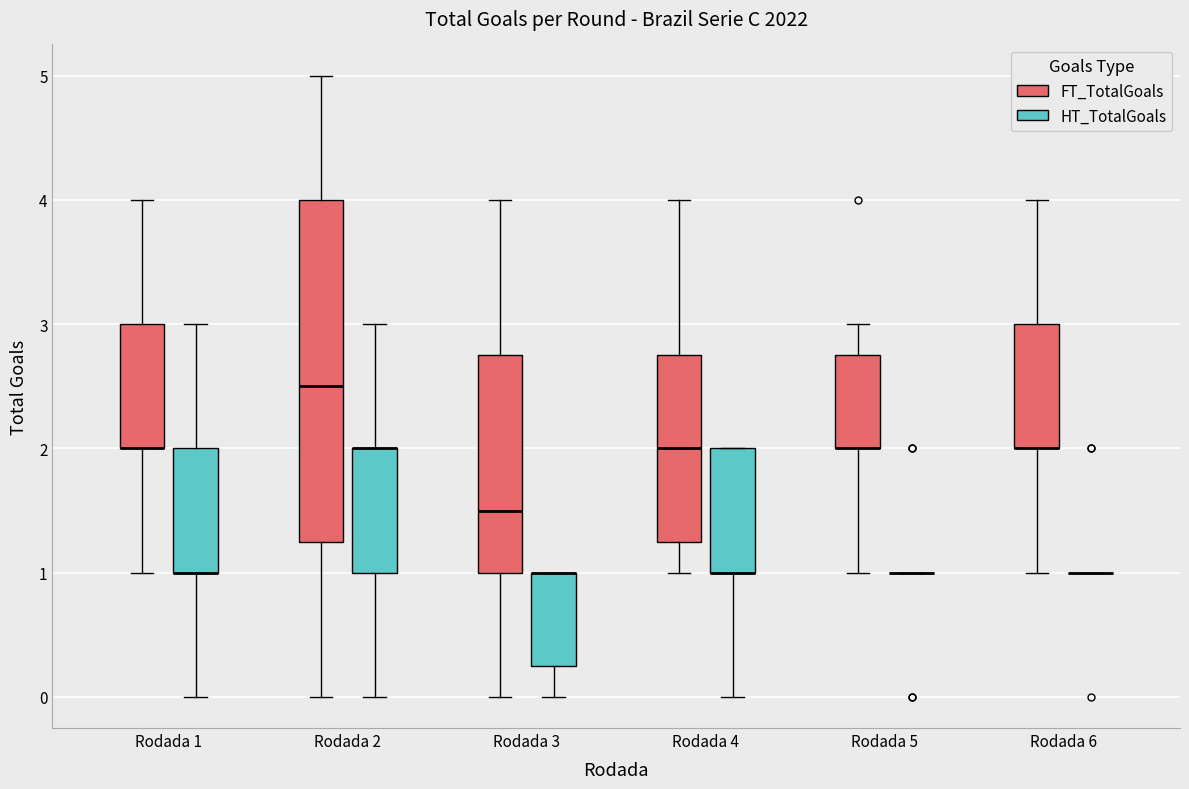

Reading left to right, transcribe this box plot: for each box, give where its median line is, the range the box spans, and where its two whiskers end, as read against the y-axis. The values are not printed on the chart, so give them approximately, as read against the axis.

Rodada 1 (FT_TotalGoals): median 2.0 (drawn on the box's lower edge), box 2.0 to 3.0, whiskers 1.0 to 4.0
Rodada 1 (HT_TotalGoals): median 1.0 (drawn on the box's lower edge), box 1.0 to 2.0, whiskers 0.0 to 3.0
Rodada 2 (FT_TotalGoals): median 2.5, box 1.3 to 4.0, whiskers 0.0 to 5.0
Rodada 2 (HT_TotalGoals): median 2.0 (drawn on the box's upper edge), box 1.0 to 2.0, whiskers 0.0 to 3.0
Rodada 3 (FT_TotalGoals): median 1.5, box 1.0 to 2.8, whiskers 0.0 to 4.0
Rodada 3 (HT_TotalGoals): median 1.0 (drawn on the box's upper edge), box 0.3 to 1.0, whiskers 0.0 to 1.0
Rodada 4 (FT_TotalGoals): median 2.0, box 1.3 to 2.8, whiskers 1.0 to 4.0
Rodada 4 (HT_TotalGoals): median 1.0 (drawn on the box's lower edge), box 1.0 to 2.0, whiskers 0.0 to 2.0
Rodada 5 (FT_TotalGoals): median 2.0 (drawn on the box's lower edge), box 2.0 to 2.8, whiskers 1.0 to 3.0
Rodada 5 (HT_TotalGoals): box collapsed to a line at 1.0, whiskers 1.0 to 1.0
Rodada 6 (FT_TotalGoals): median 2.0 (drawn on the box's lower edge), box 2.0 to 3.0, whiskers 1.0 to 4.0
Rodada 6 (HT_TotalGoals): box collapsed to a line at 1.0, whiskers 1.0 to 1.0